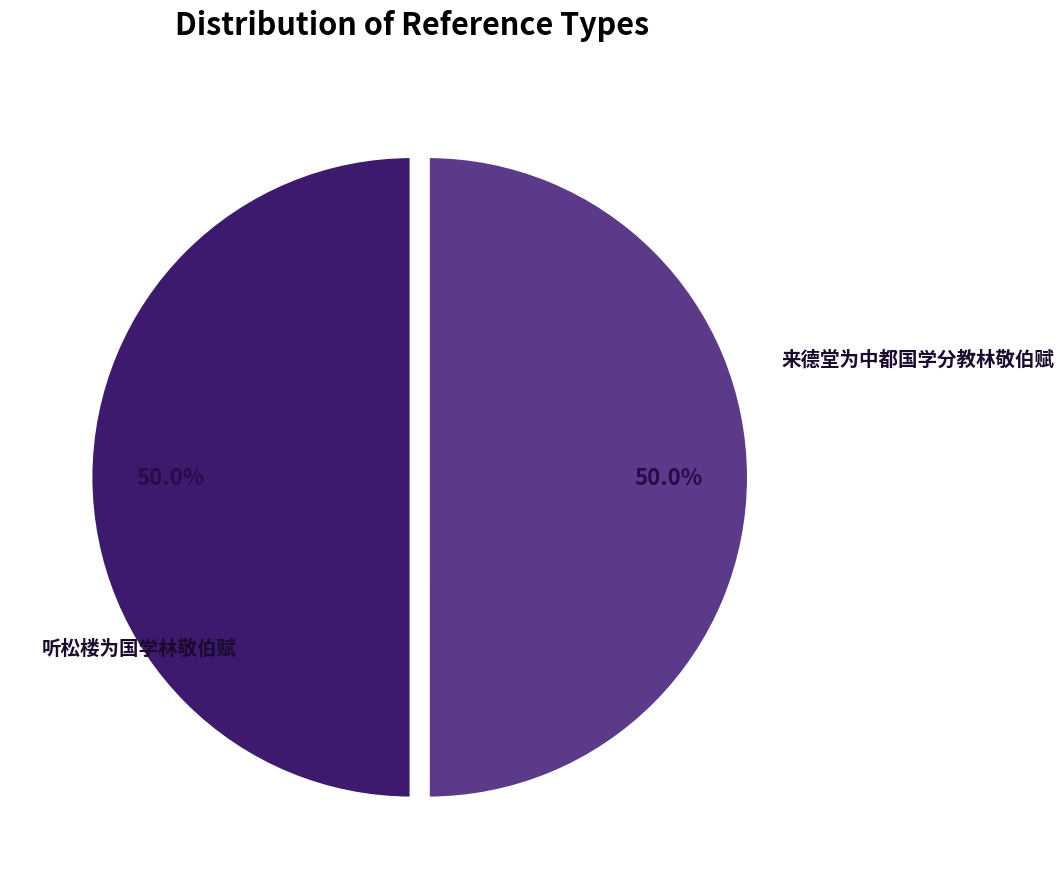

What is the majority slice?

听松楼为国学林敬伯赋